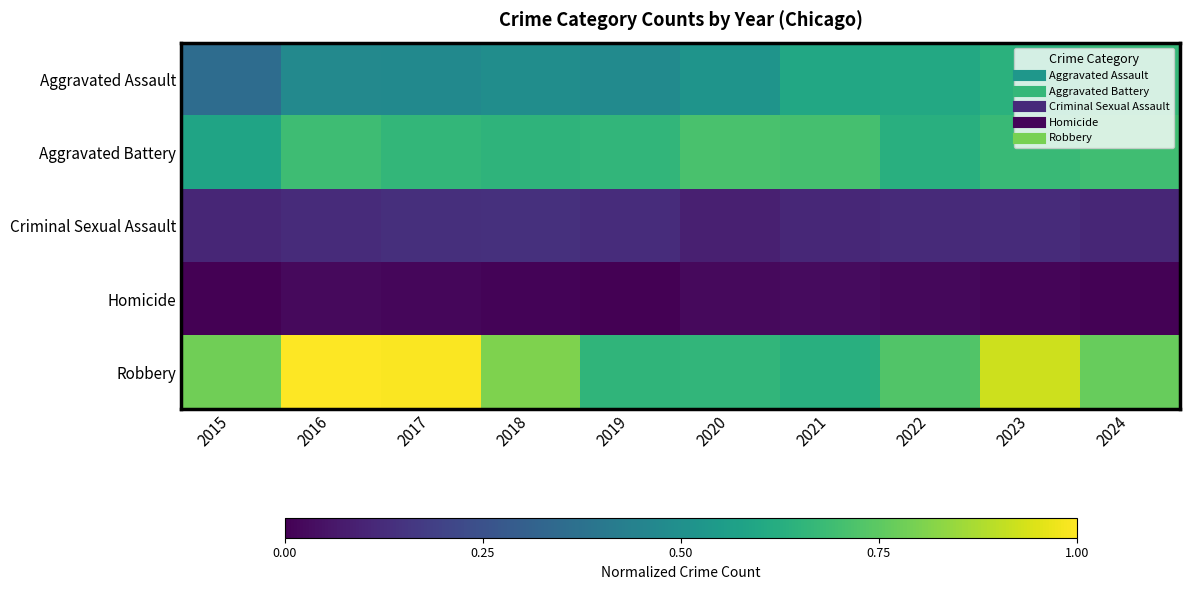

Count the number of data series in this chart.

5